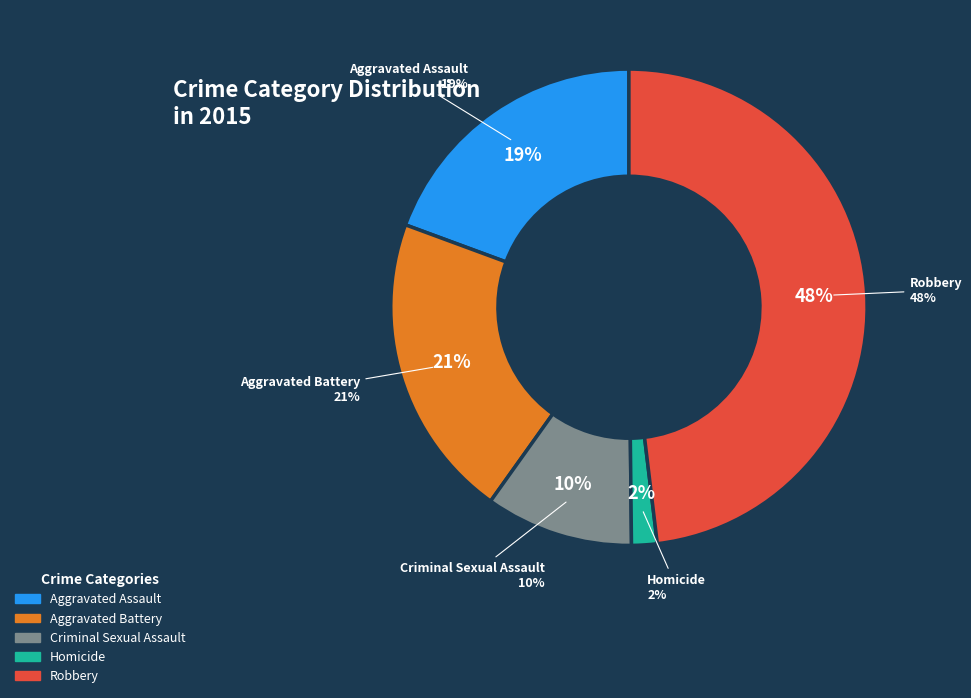

Which category has the biggest portion of the pie?

Robbery